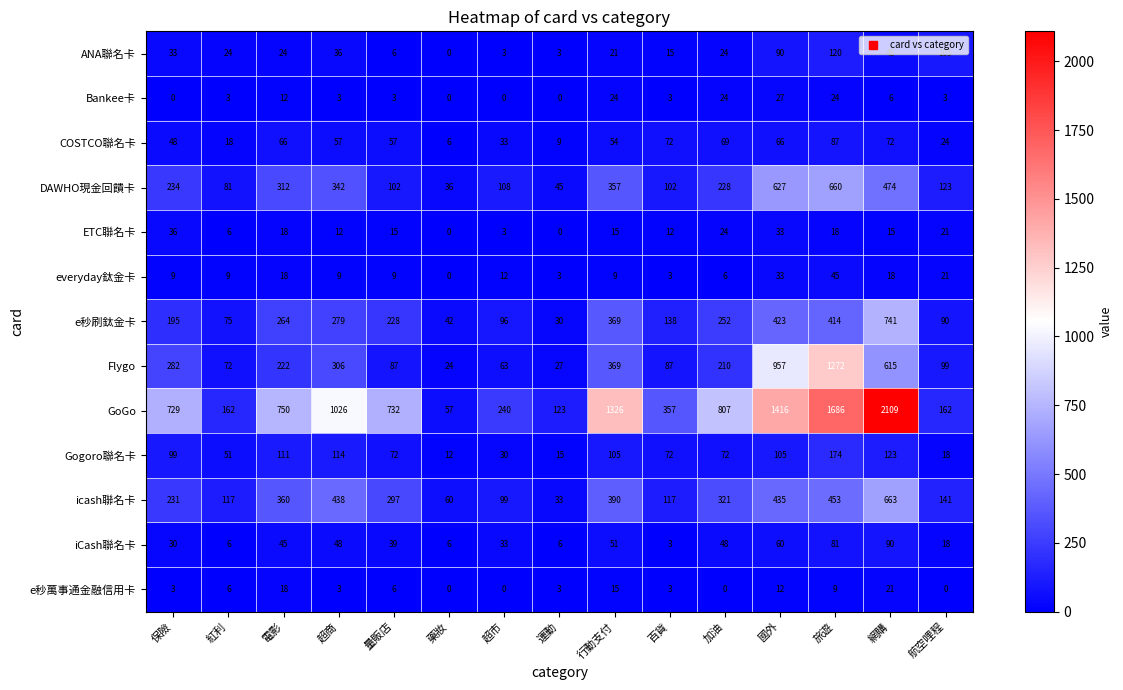

How many data points in Gogoro聯名卡 are less than 72?

5